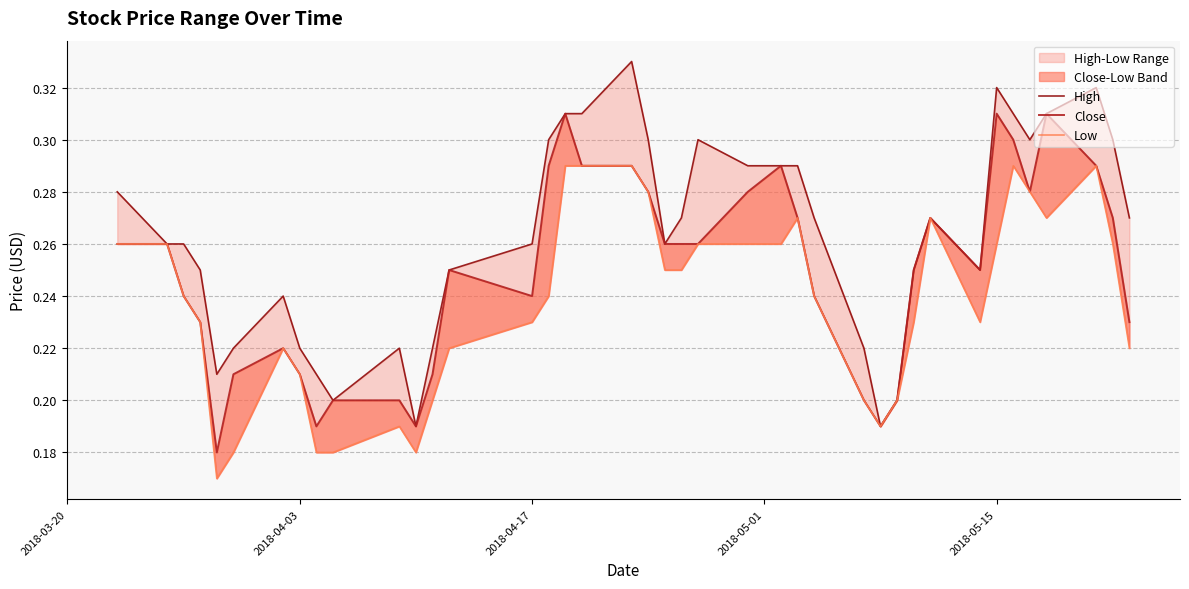

Reading right to left, extract all data points from this chart.

High: 0.3	0.3	0.3	0.3	0.3	0.3	0.3	0.2	0.3	0.2	0.2	0.2	0.2	0.3	0.3	0.3	0.3	0.3	0.3	0.3	0.3	0.3	0.3	0.3	0.3	0.3	0.2	0.2	0.2	0.2	0.2	0.2	0.2	0.2	0.2	0.2	0.2	0.3	0.3	0.3
Close: 0.2	0.3	0.3	0.3	0.3	0.3	0.3	0.2	0.3	0.2	0.2	0.2	0.2	0.2	0.3	0.3	0.3	0.3	0.3	0.3	0.3	0.3	0.3	0.3	0.3	0.2	0.2	0.2	0.2	0.2	0.2	0.2	0.2	0.2	0.2	0.2	0.2	0.2	0.3	0.3
Low: 0.2	0.3	0.3	0.3	0.3	0.3	0.3	0.2	0.3	0.2	0.2	0.2	0.2	0.2	0.3	0.3	0.3	0.3	0.2	0.2	0.3	0.3	0.3	0.3	0.2	0.2	0.2	0.2	0.2	0.2	0.2	0.2	0.2	0.2	0.2	0.2	0.2	0.2	0.3	0.3